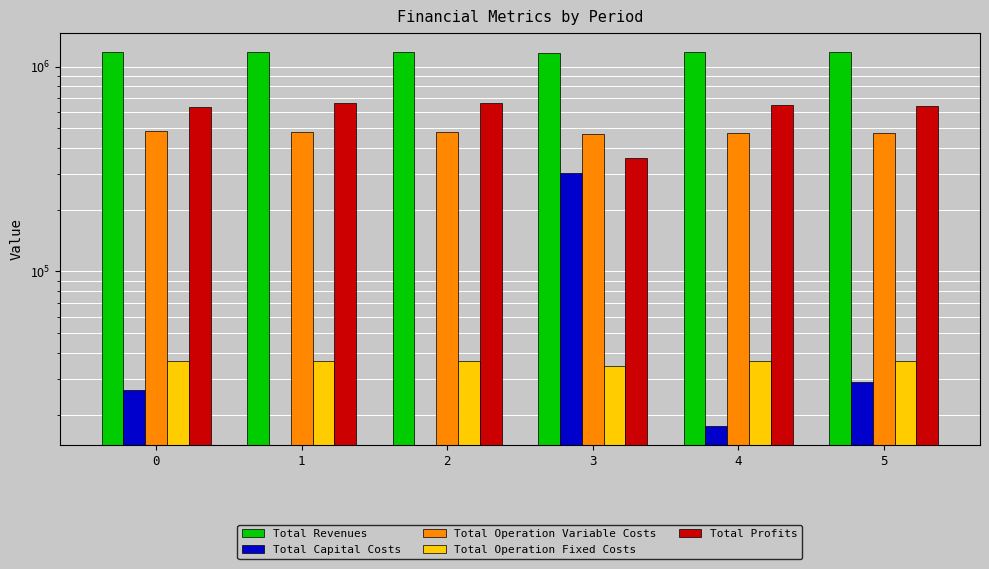

Is it true that Total Capital Costs equals 507605.7 at 3?

False